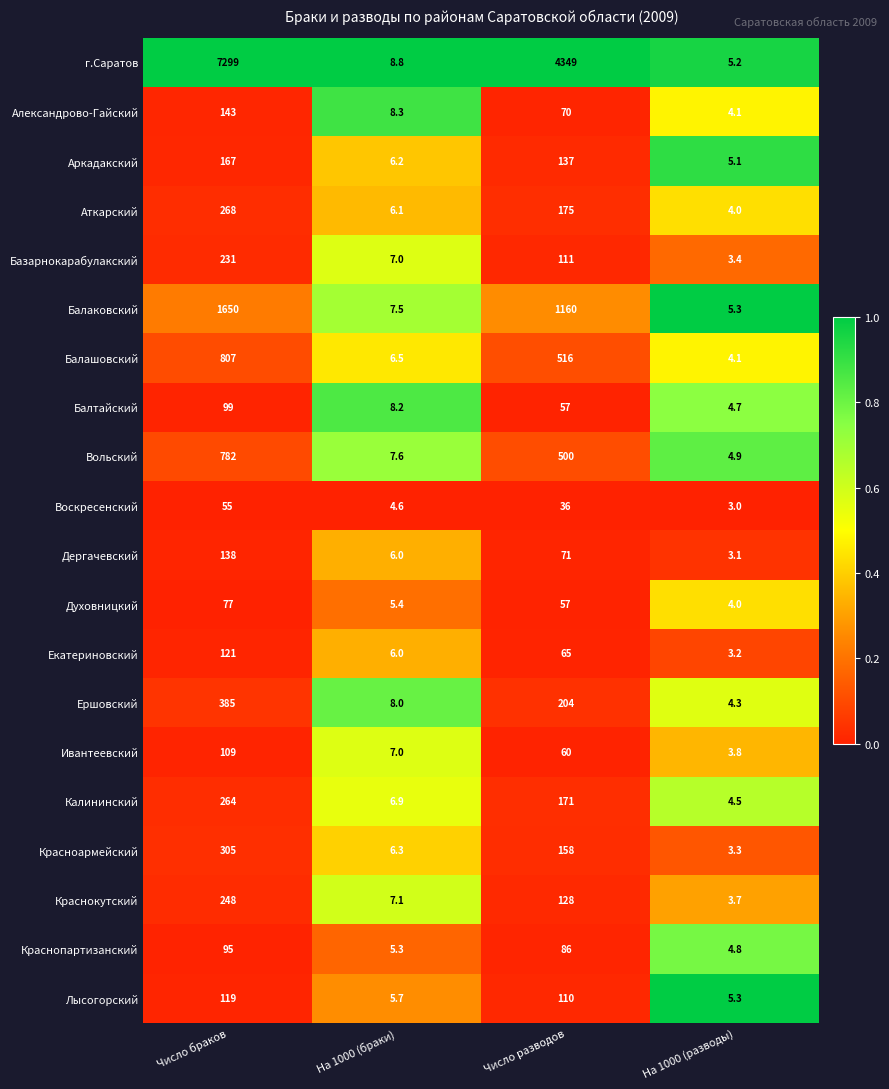

Which series has the largest total across all categories?

г.Саратов